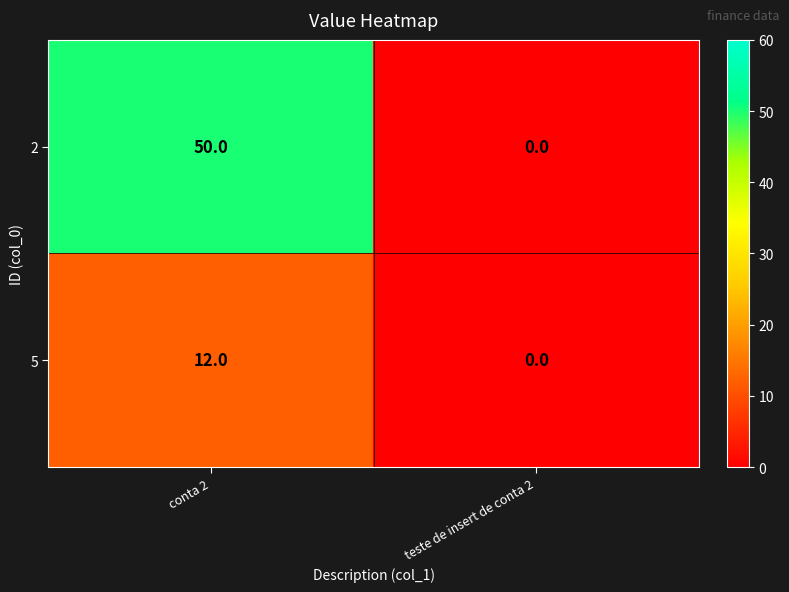

Reading left to right, transcribe all the data shown in this chart.

2: conta 2=50	teste de insert de conta 2=0
5: conta 2=12	teste de insert de conta 2=0